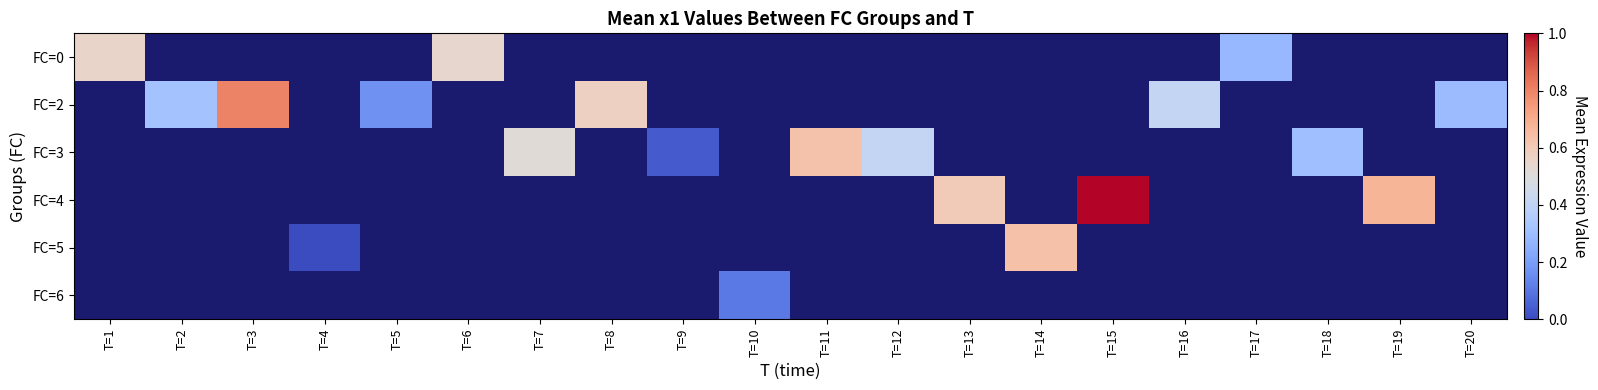

Is the value of FC=2 at T=4 greater than the value of FC=0 at T=4?

No